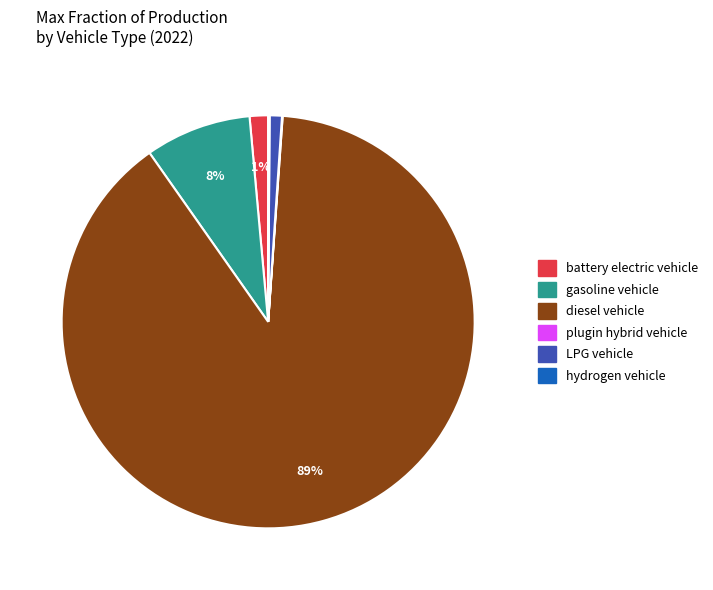

Does any single category account for the majority?

Yes